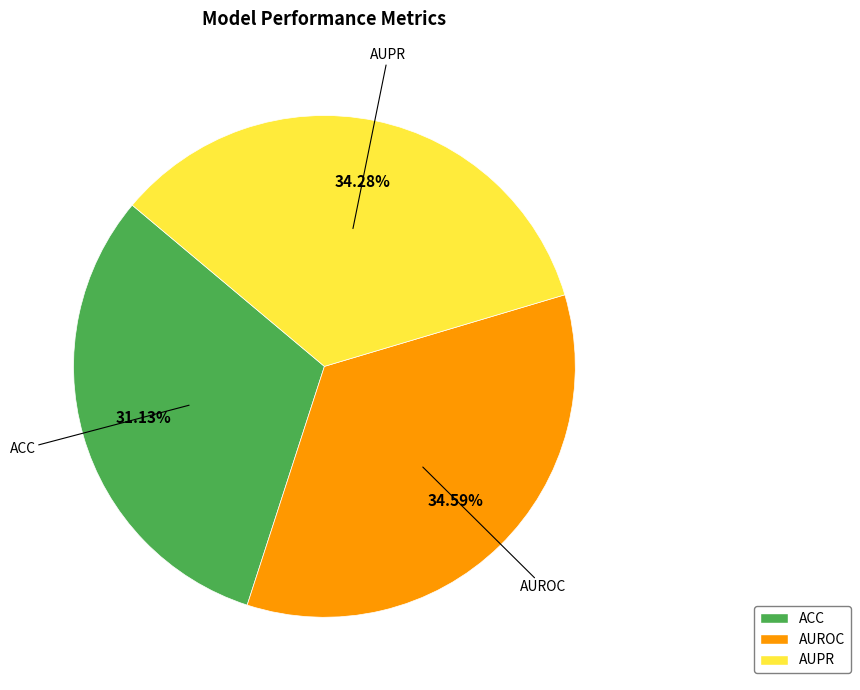

Does AUROC represent more than half of the total?

No